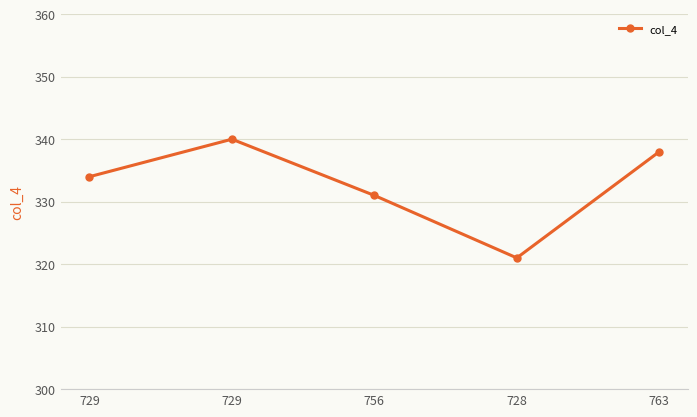

What is the approximate value at 763?

338